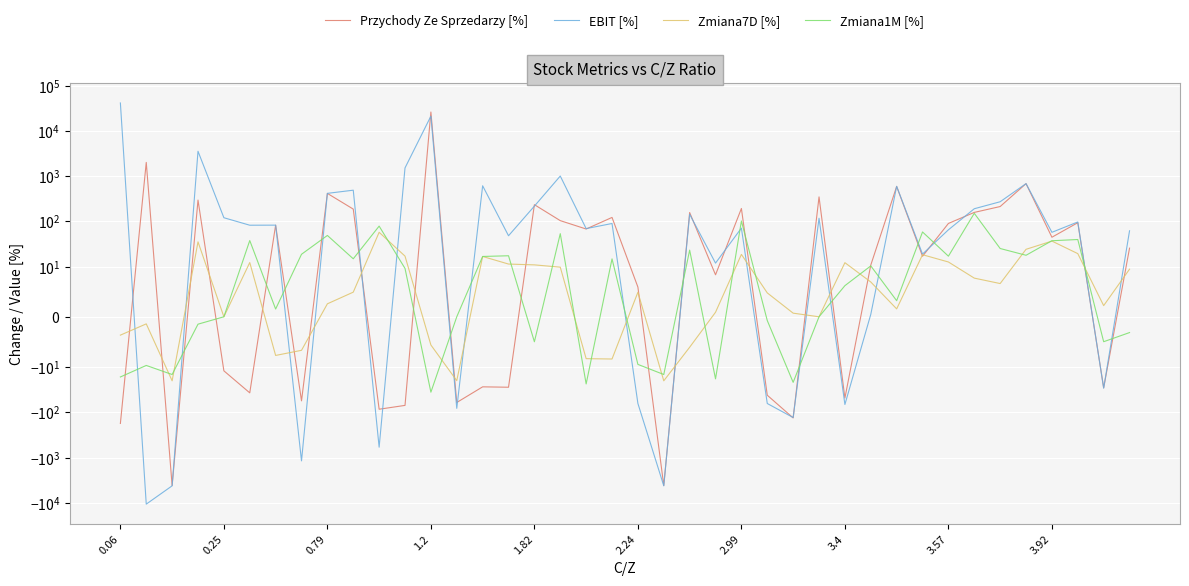

What is the difference between the maximum and second lowest values in the Zmiana1M [%] series?

173.6